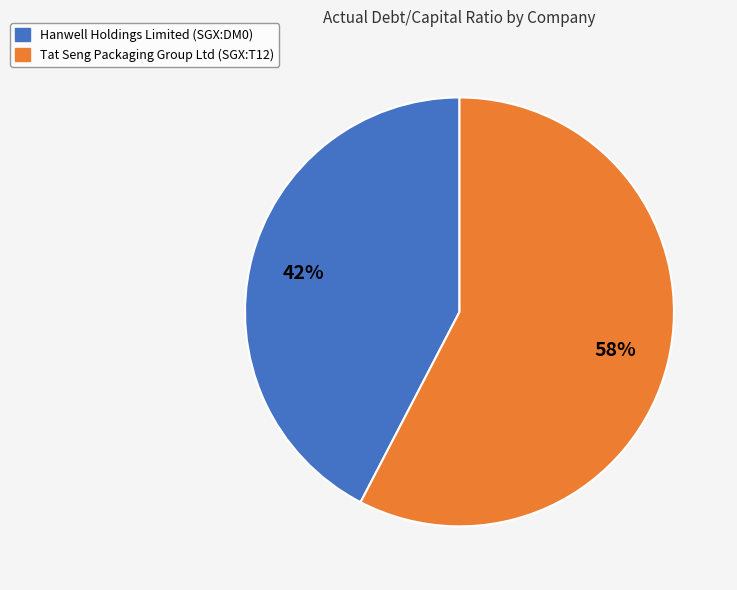

Which category has the smallest portion of the pie?

Hanwell Holdings Limited (SGX:DM0)